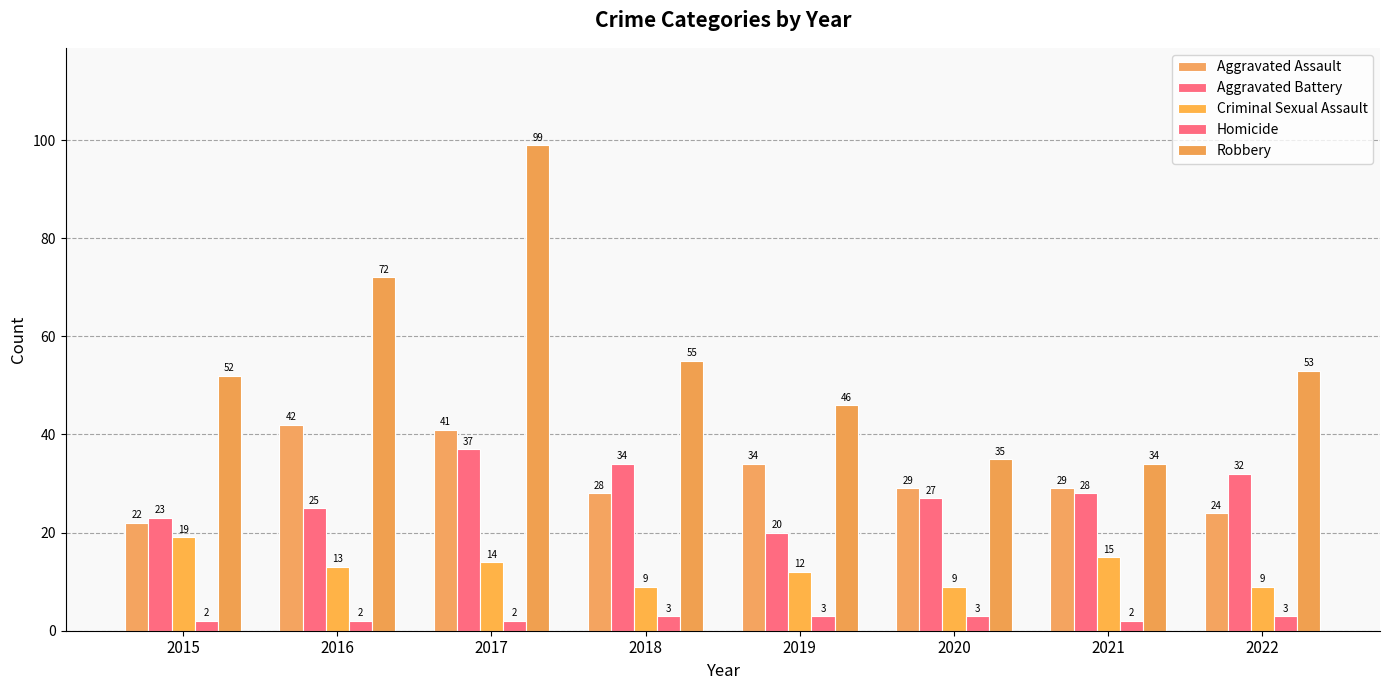

At which category does the chart reach its peak across all series?

2017